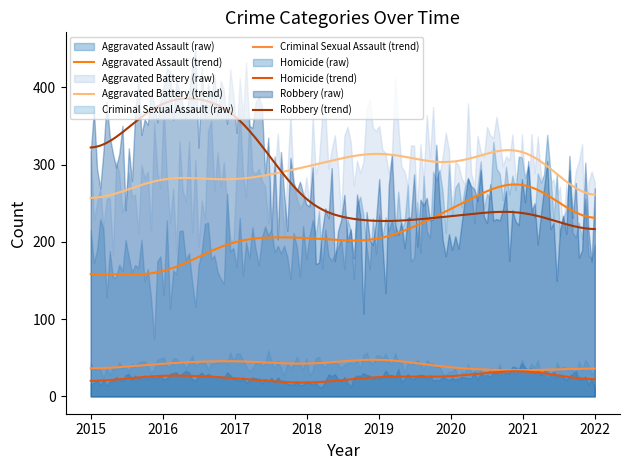

How many interior local valleys does the Aggravated Battery series have?

2